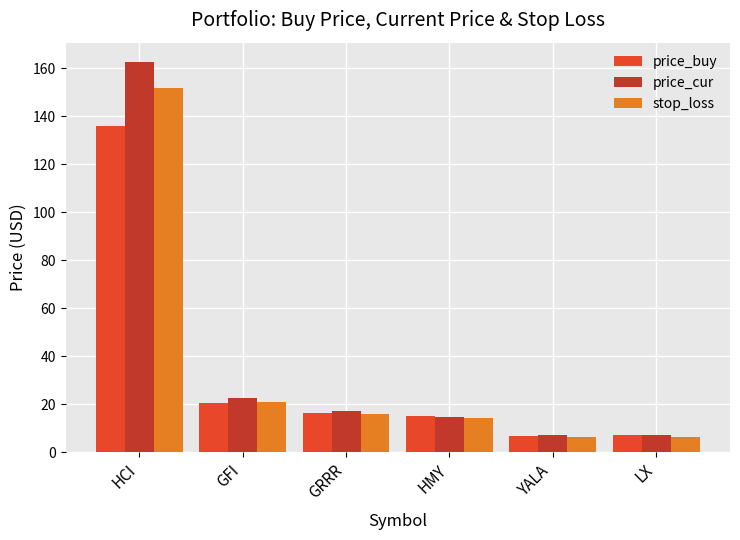

What is the label of the 6th bar from the left?

LX